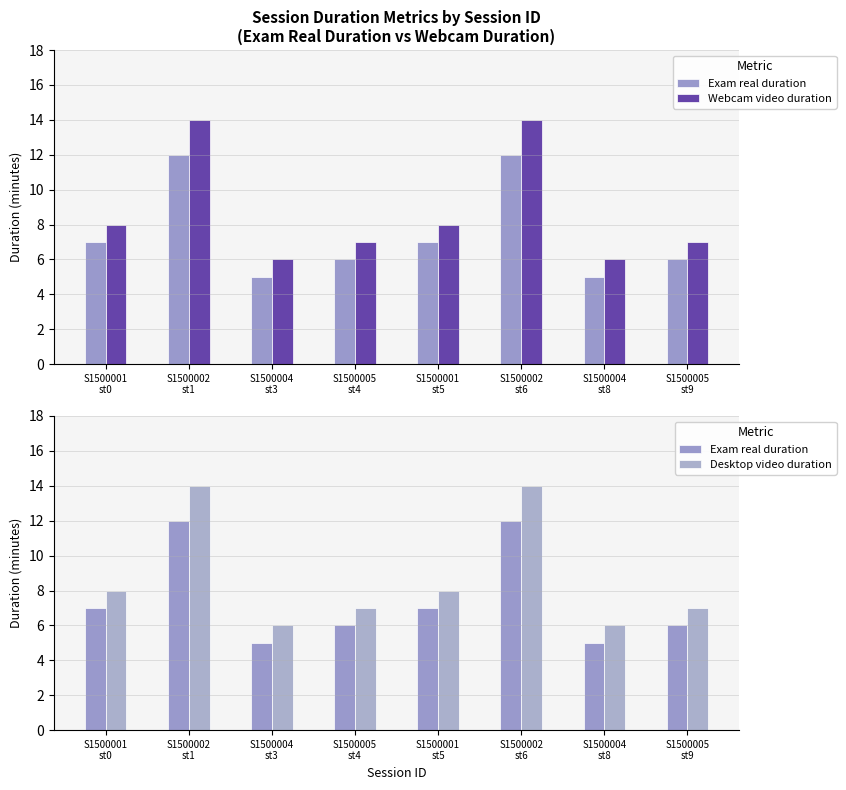

What is the sum of the Webcam video duration values at S1500004
st8 and S1500004
st3?

12